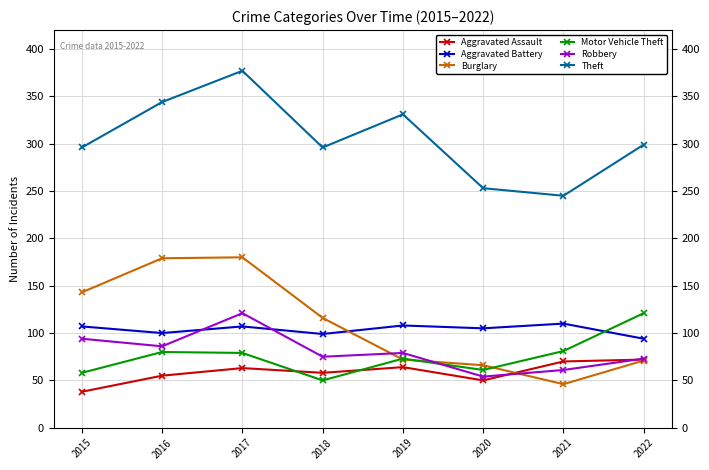

In Burglary, how many points are higher than both neighbors (excluding endpoints)?

1